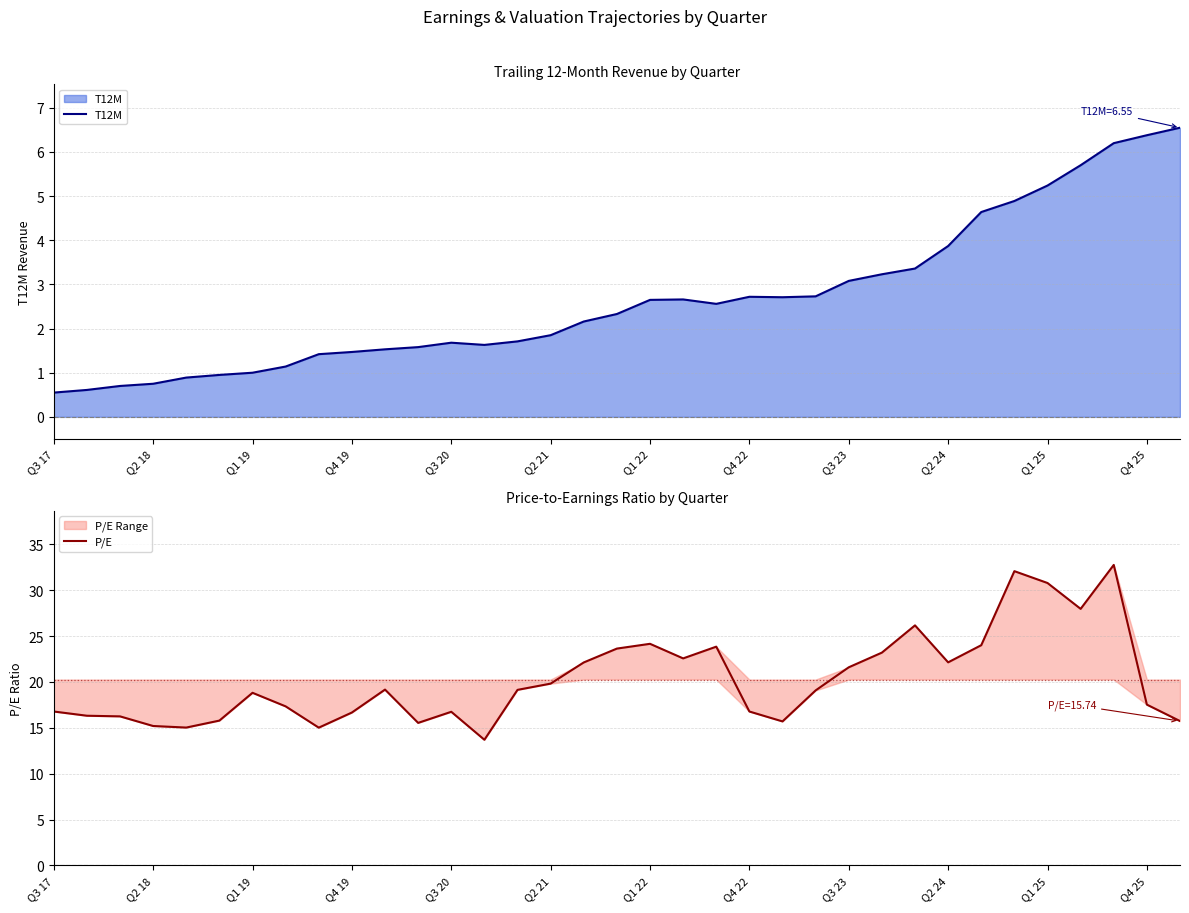

What is the highest value of the T12M series?

6.5